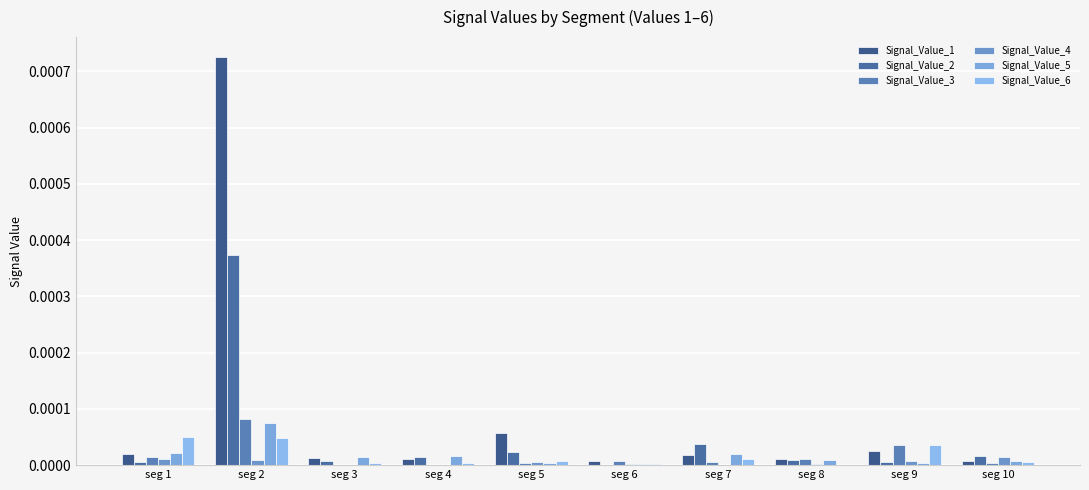

How many categories are shown in the chart?

10